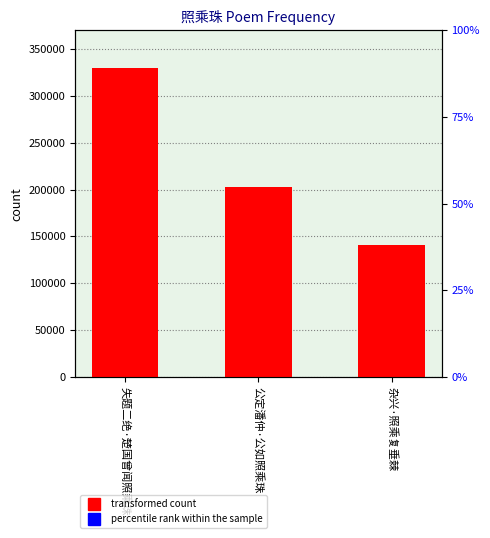

Where does the data first go above 202376?

失题二绝·楚国曾闻照乘珠